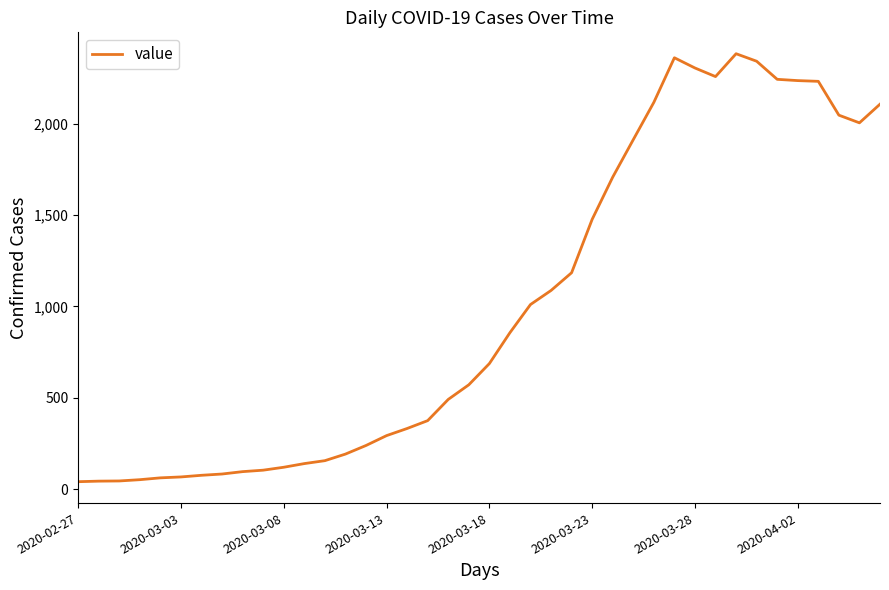

Does the chart have visible grid lines?

No